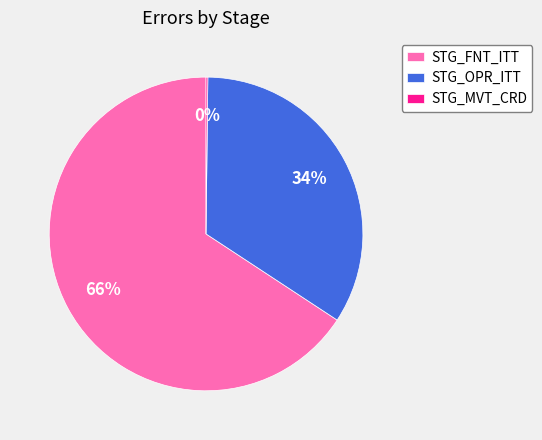

To the nearest percent, what is the difference between the STG_FNT_ITT and STG_OPR_ITT slice percentages?

32%